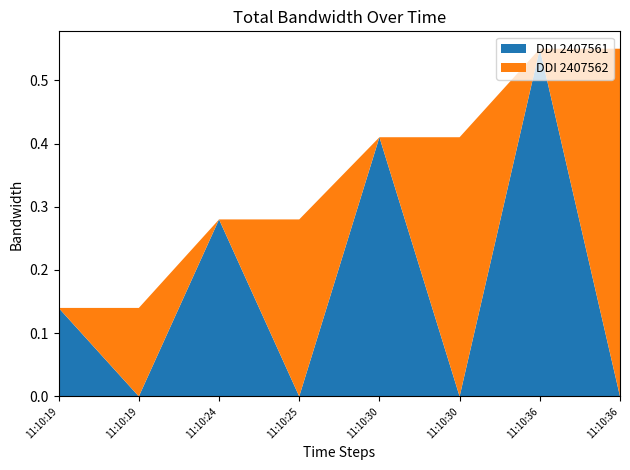

Reading left to right, transcribe all the data shown in this chart.

DDI 2407561: 11:10:19=0.1	11:10:19=0.0	11:10:24=0.3	11:10:25=0.0	11:10:30=0.4	11:10:30=0.0	11:10:36=0.6	11:10:36=0.0
DDI 2407562: 11:10:19=0.0	11:10:19=0.1	11:10:24=0.0	11:10:25=0.3	11:10:30=0.0	11:10:30=0.4	11:10:36=0.0	11:10:36=0.6